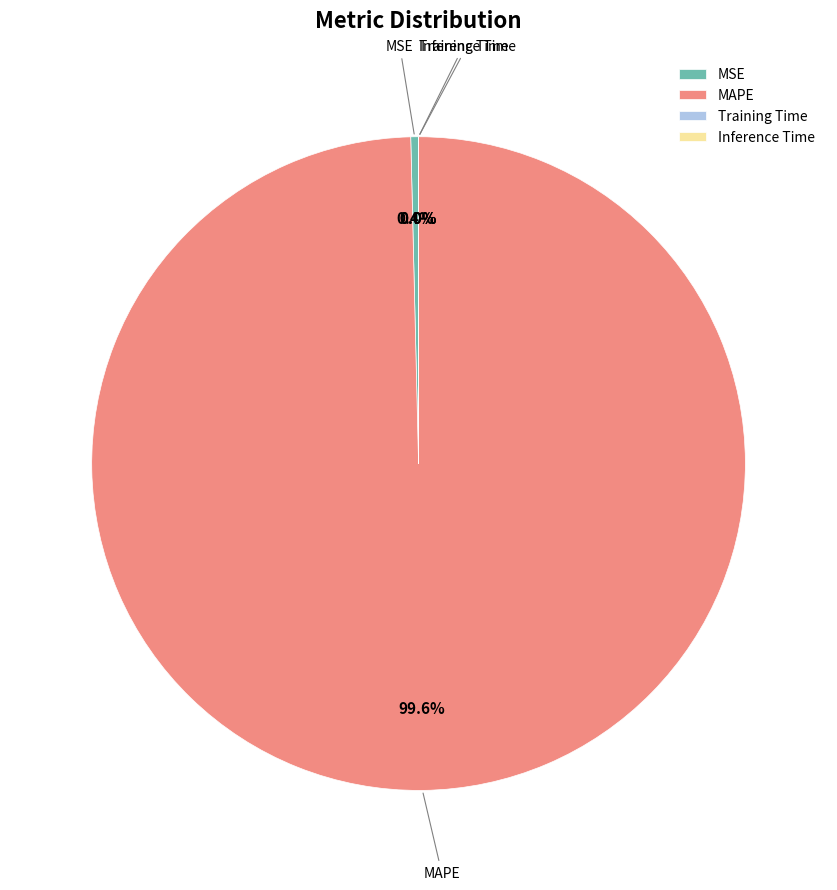

What is the largest slice in the pie chart?

MAPE